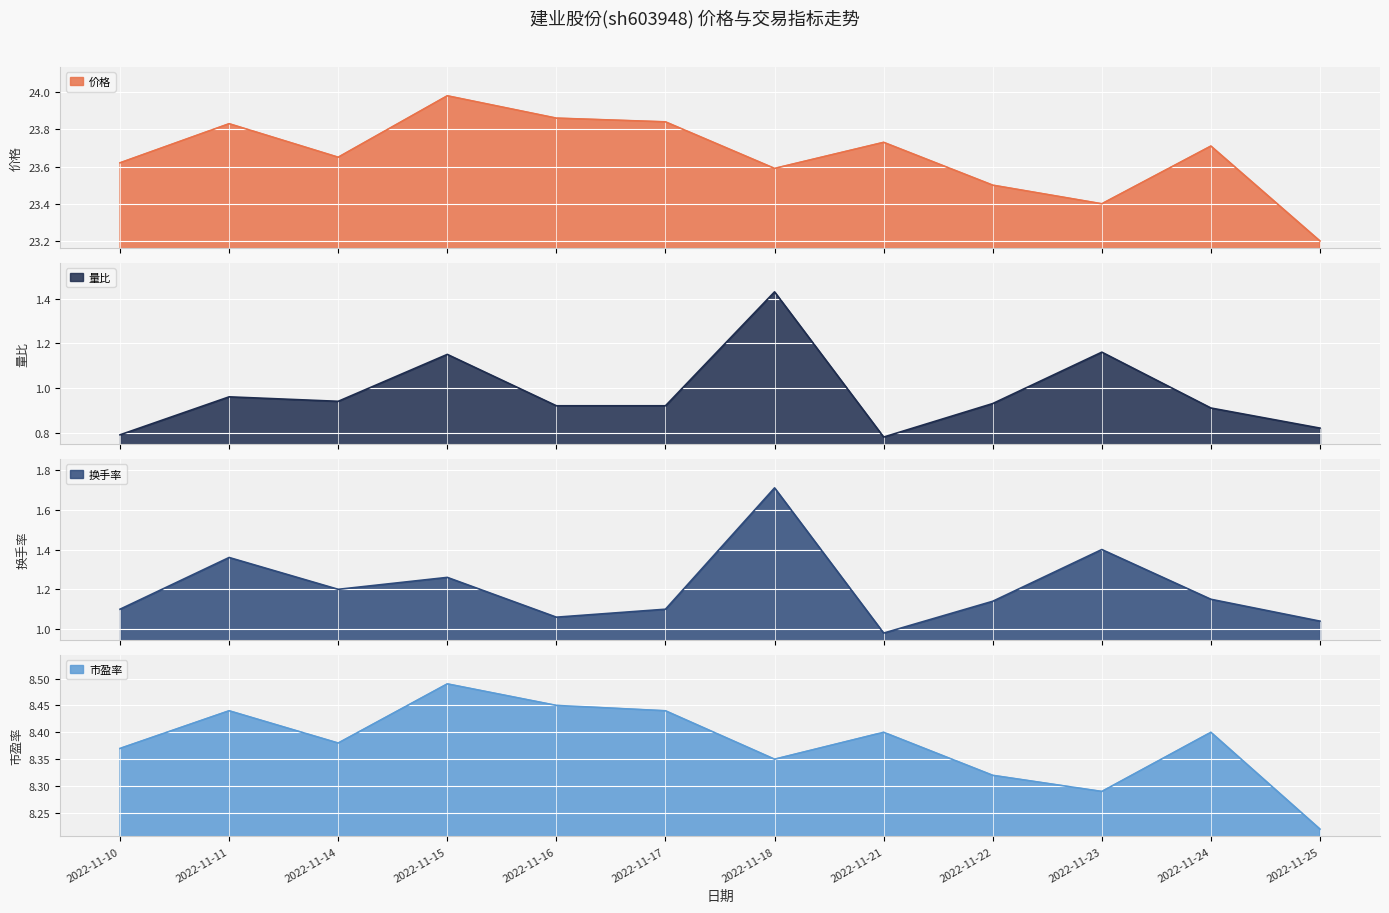

Reading left to right, extract all data points from this chart.

价格: 2022-11-10=23.6	2022-11-11=23.8	2022-11-14=23.6	2022-11-15=24.0	2022-11-16=23.9	2022-11-17=23.8	2022-11-18=23.6	2022-11-21=23.7	2022-11-22=23.5	2022-11-23=23.4	2022-11-24=23.7	2022-11-25=23.2
量比: 2022-11-10=0.8	2022-11-11=1.0	2022-11-14=0.9	2022-11-15=1.1	2022-11-16=0.9	2022-11-17=0.9	2022-11-18=1.4	2022-11-21=0.8	2022-11-22=0.9	2022-11-23=1.2	2022-11-24=0.9	2022-11-25=0.8
换手率: 2022-11-10=1.1	2022-11-11=1.4	2022-11-14=1.2	2022-11-15=1.3	2022-11-16=1.1	2022-11-17=1.1	2022-11-18=1.7	2022-11-21=1.0	2022-11-22=1.1	2022-11-23=1.4	2022-11-24=1.1	2022-11-25=1.0
市盈率: 2022-11-10=8.4	2022-11-11=8.4	2022-11-14=8.4	2022-11-15=8.5	2022-11-16=8.4	2022-11-17=8.4	2022-11-18=8.3	2022-11-21=8.4	2022-11-22=8.3	2022-11-23=8.3	2022-11-24=8.4	2022-11-25=8.2